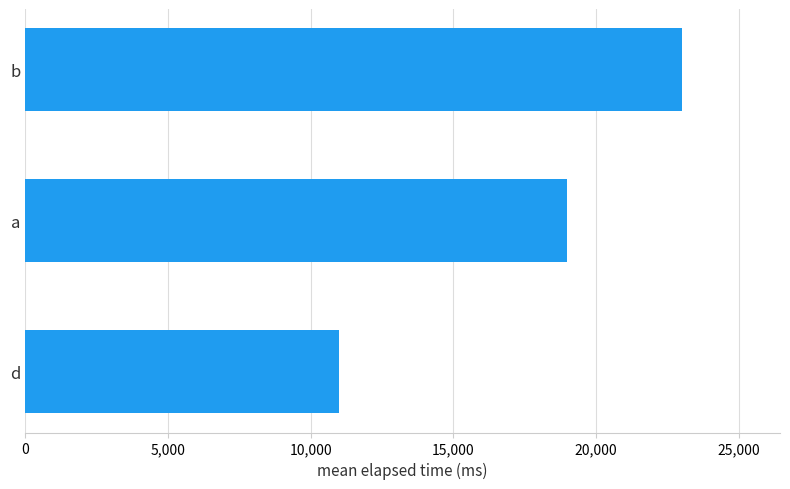

Count the number of data series in this chart.

1